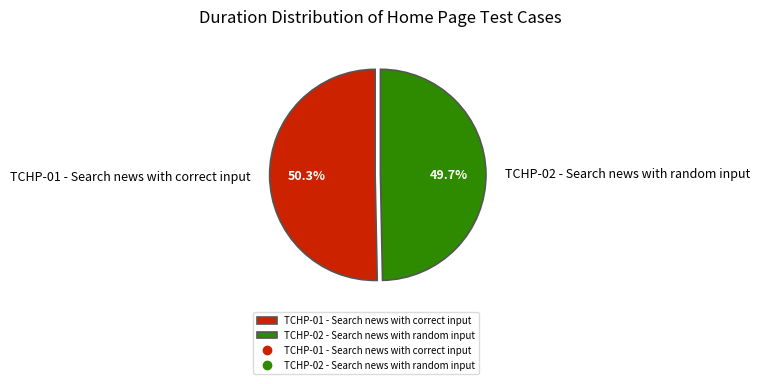

How many slices are in this pie chart?

2